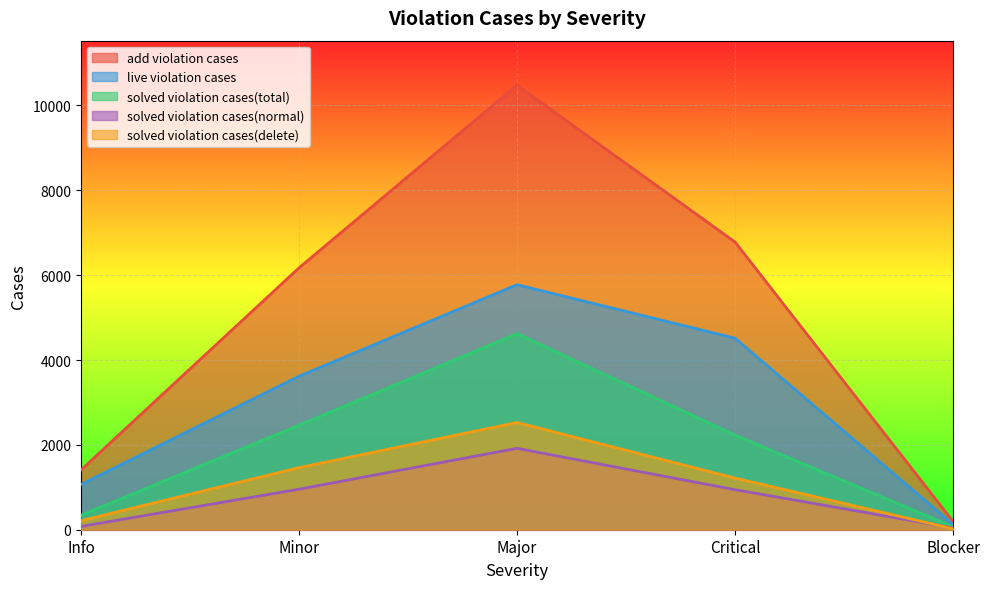

What is the minimum value for solved violation cases(normal)?

44